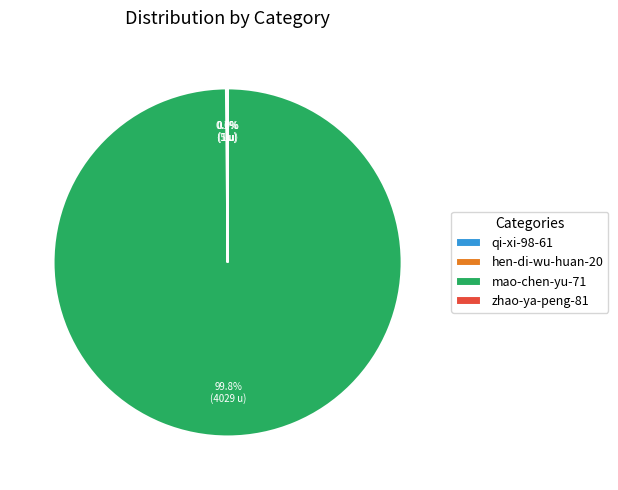

What is the largest slice in the pie chart?

mao-chen-yu-71